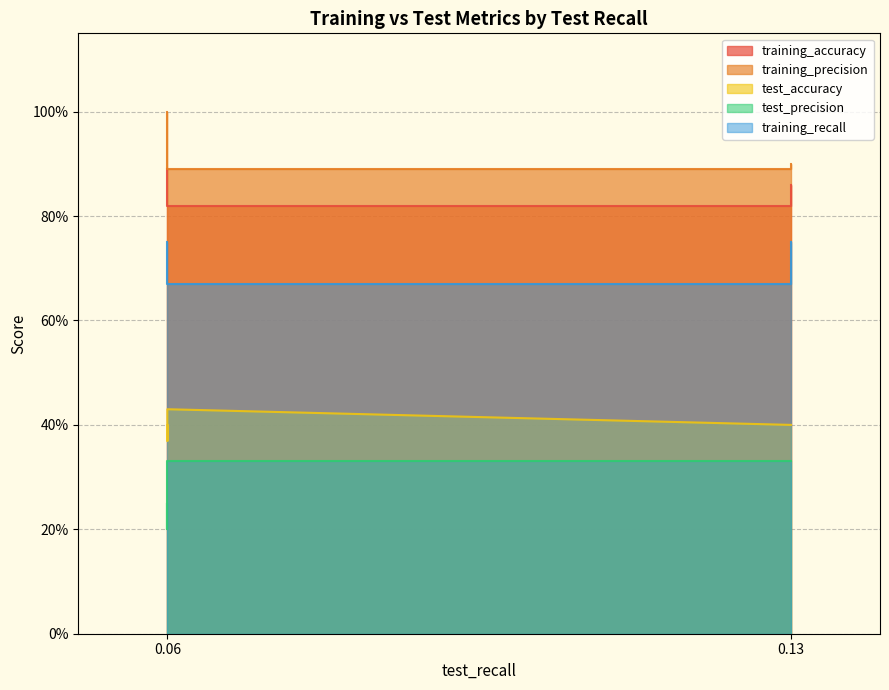

Does the chart have visible grid lines?

Yes